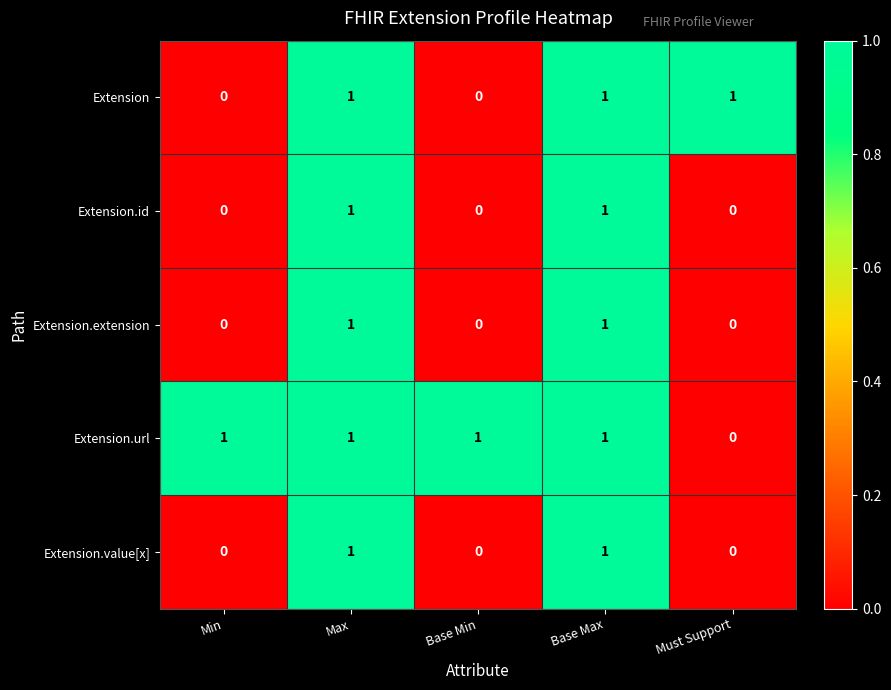

Reading left to right, list all the values displayed in this chart.

Extension: Min=0	Max=1	Base Min=0	Base Max=1	Must Support=1
Extension.id: Min=0	Max=1	Base Min=0	Base Max=1	Must Support=0
Extension.extension: Min=0	Max=1	Base Min=0	Base Max=1	Must Support=0
Extension.url: Min=1	Max=1	Base Min=1	Base Max=1	Must Support=0
Extension.value[x]: Min=0	Max=1	Base Min=0	Base Max=1	Must Support=0